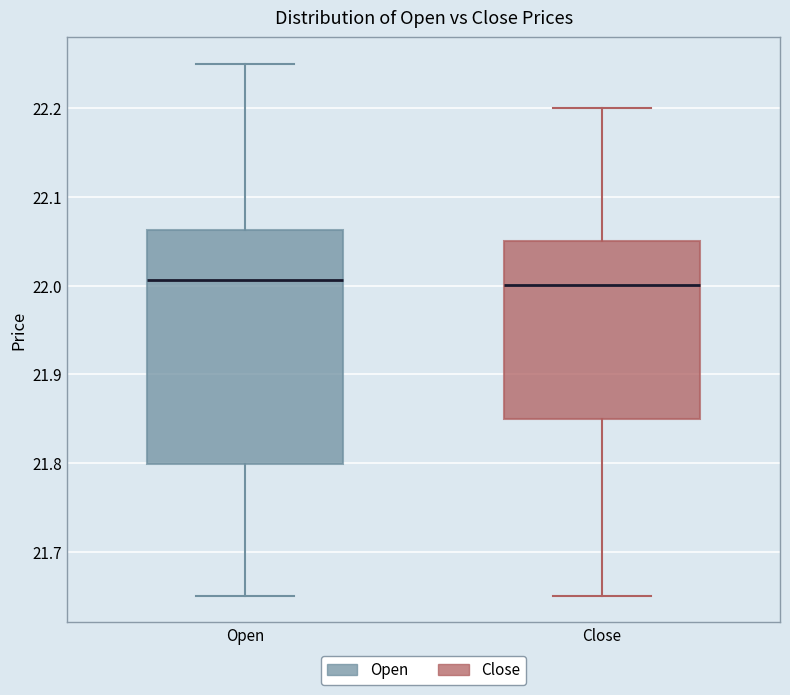

Reading left to right, transcribe this box plot: for each box, give where its median line is, the range the box spans, and where its two whiskers end, as read against the y-axis. The values are not printed on the chart, so give them approximately, as read against the axis.

Open: median 22.01, box 21.80 to 22.06, whiskers 21.65 to 22.25
Close: median 22.00, box 21.85 to 22.05, whiskers 21.65 to 22.20